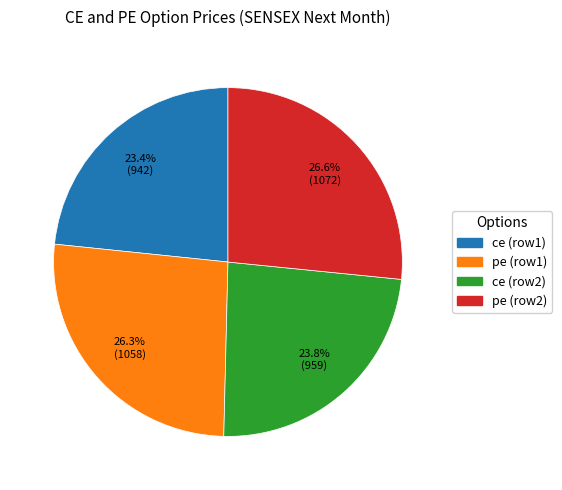

Is there a majority slice in this chart?

No